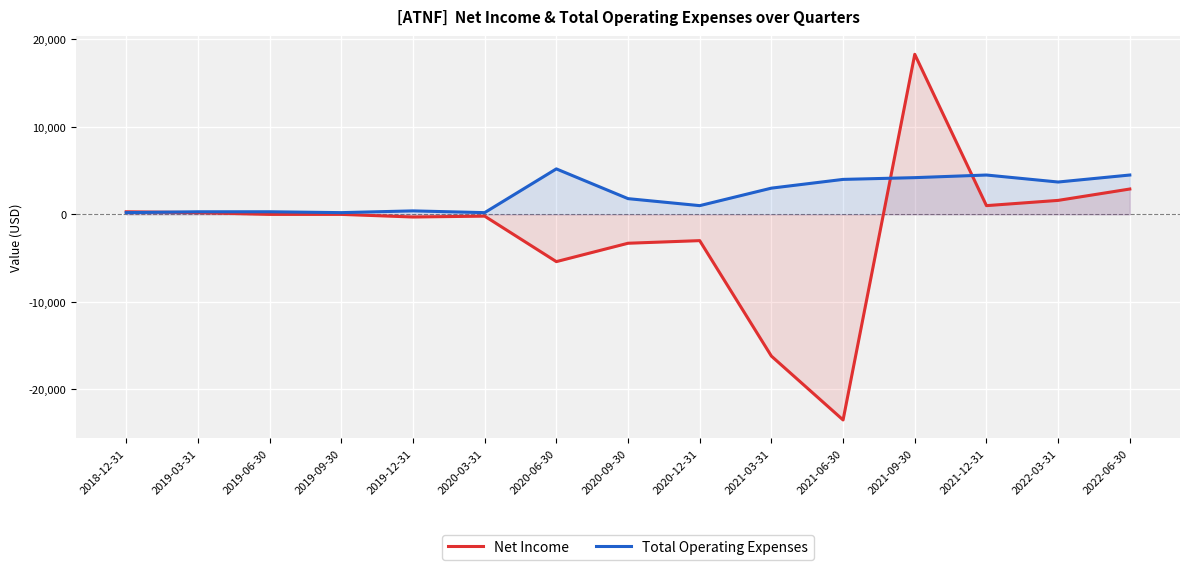

Reading left to right, transcribe all the data shown in this chart.

Net Income: 2018-12-31=300	2019-03-31=200	2019-06-30=0	2019-09-30=0	2019-12-31=-300	2020-03-31=-200	2020-06-30=-5400	2020-09-30=-3300	2020-12-31=-3000	2021-03-31=-16200	2021-06-30=-23500	2021-09-30=18300	2021-12-31=1000	2022-03-31=1600	2022-06-30=2900
Total Operating Expenses: 2018-12-31=200	2019-03-31=300	2019-06-30=300	2019-09-30=200	2019-12-31=400	2020-03-31=200	2020-06-30=5200	2020-09-30=1800	2020-12-31=1000	2021-03-31=3000	2021-06-30=4000	2021-09-30=4200	2021-12-31=4500	2022-03-31=3700	2022-06-30=4500